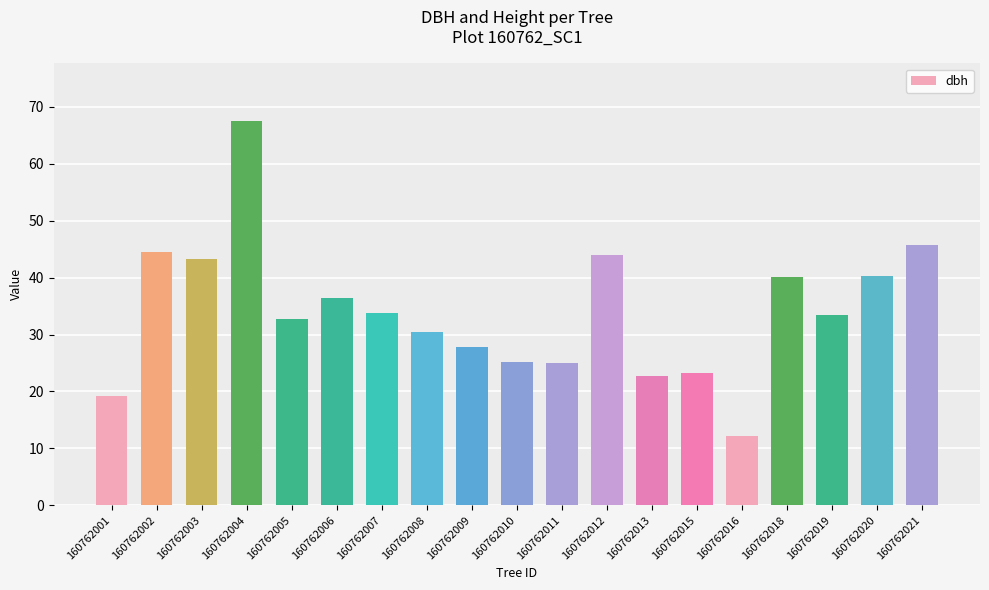

True or false: the data shows 32.7 at 160762005.

True